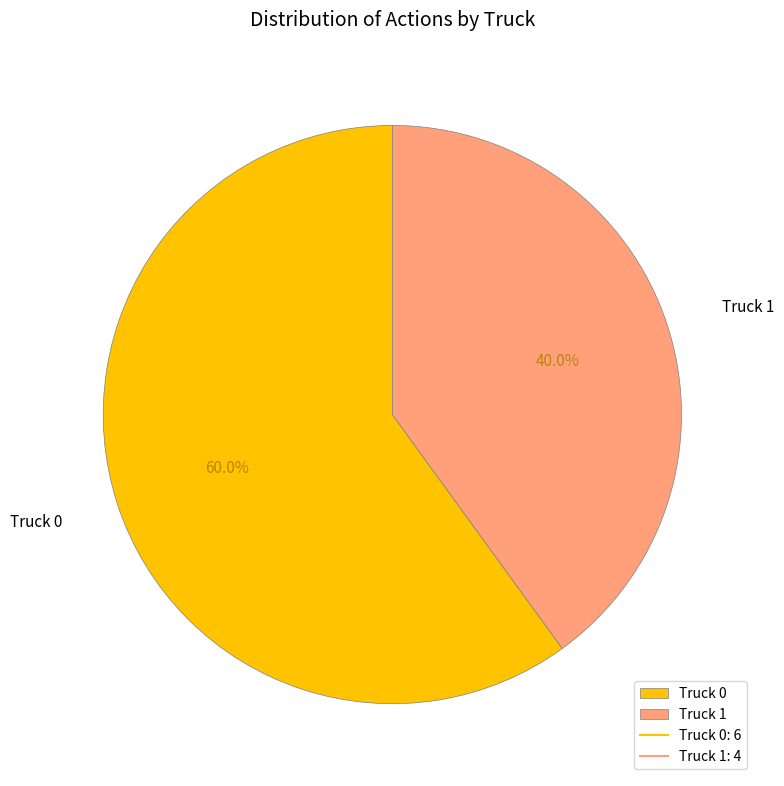

Do Truck 0 and Truck 1 together represent more than half of the pie?

Yes